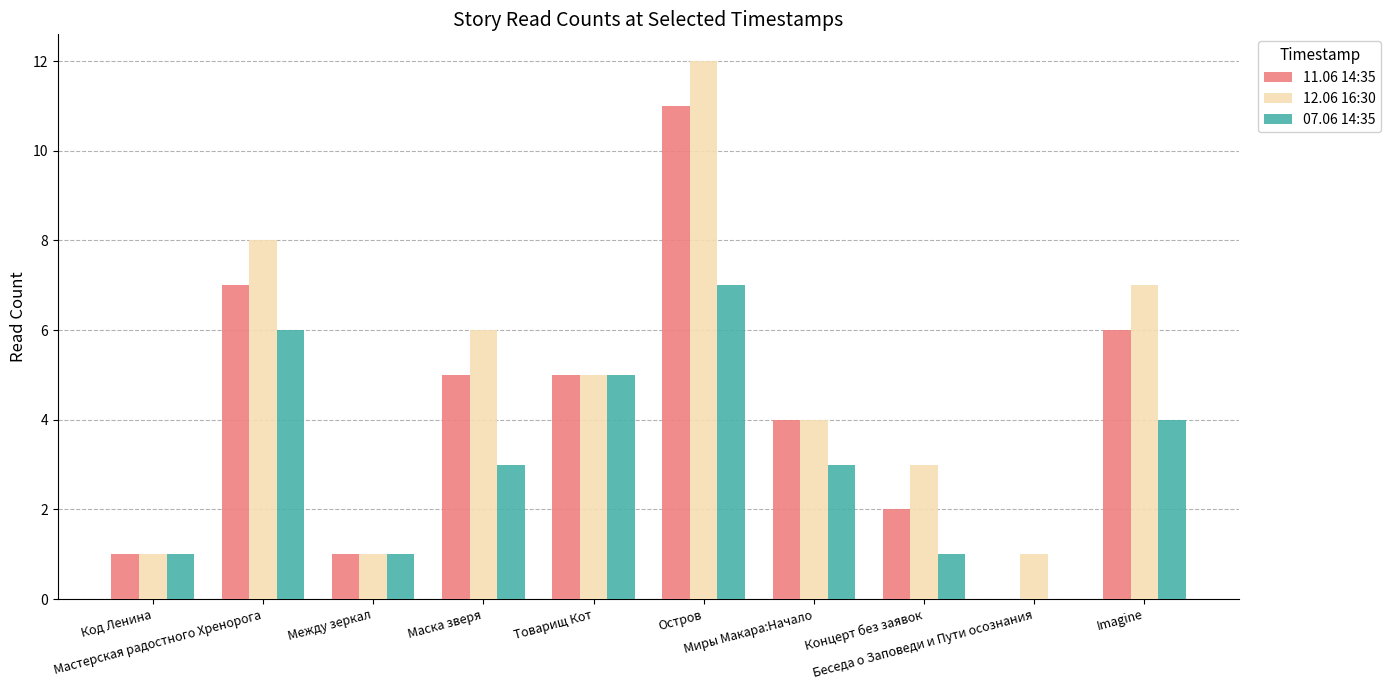

The 11.06 14:35 series shows 5 at Товарищ Кот. True or false?

True